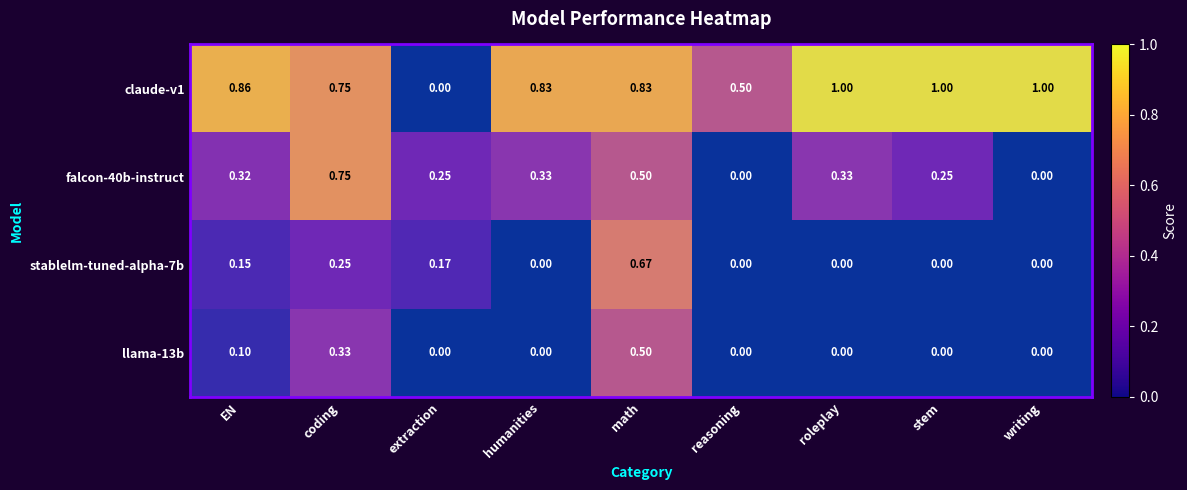

What is the average value of the claude-v1 series?

0.8